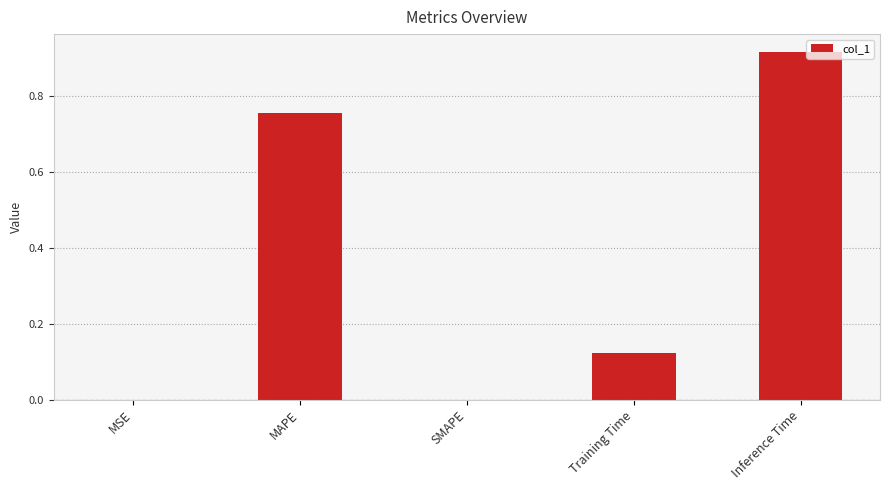

True or false: the data shows 0.0 at MSE.

True